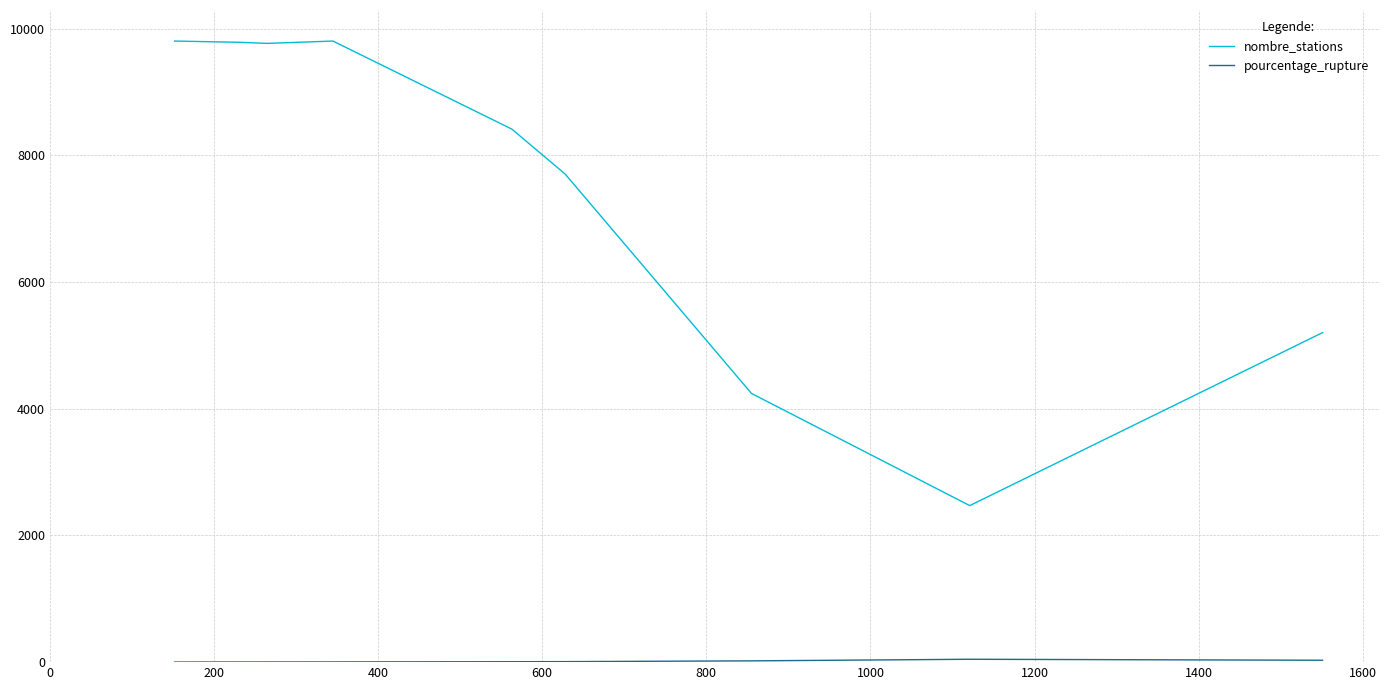

Which series has the widest spread of values?

nombre_stations